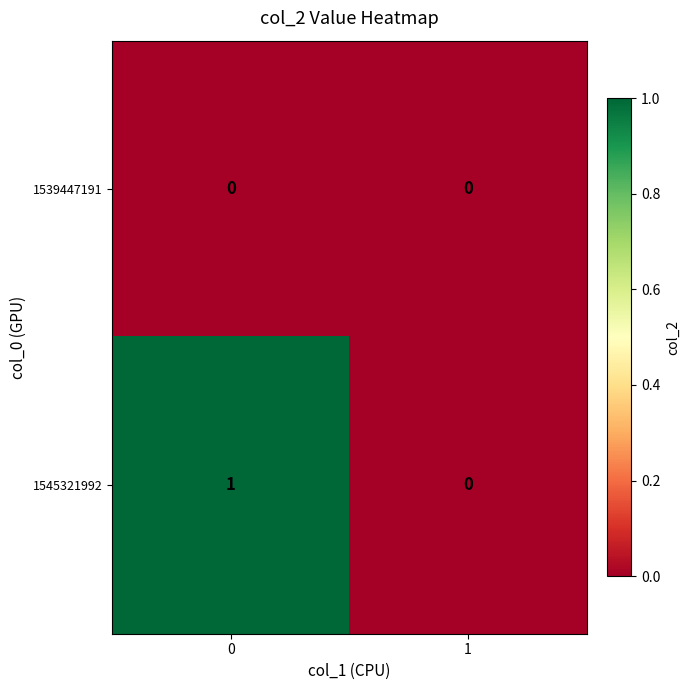

Rank the series at 0 from highest to lowest value.

1545321992, 1539447191